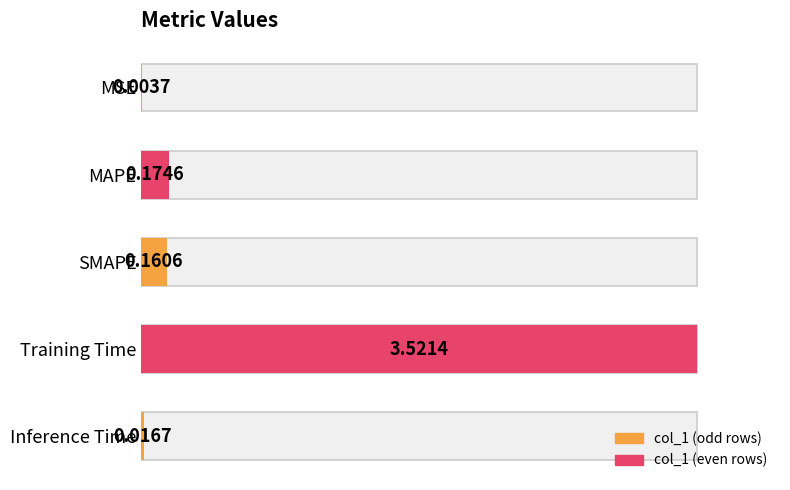

List the labels in order of value, smallest first.

MSE, Inference Time, SMAPE, MAPE, Training Time